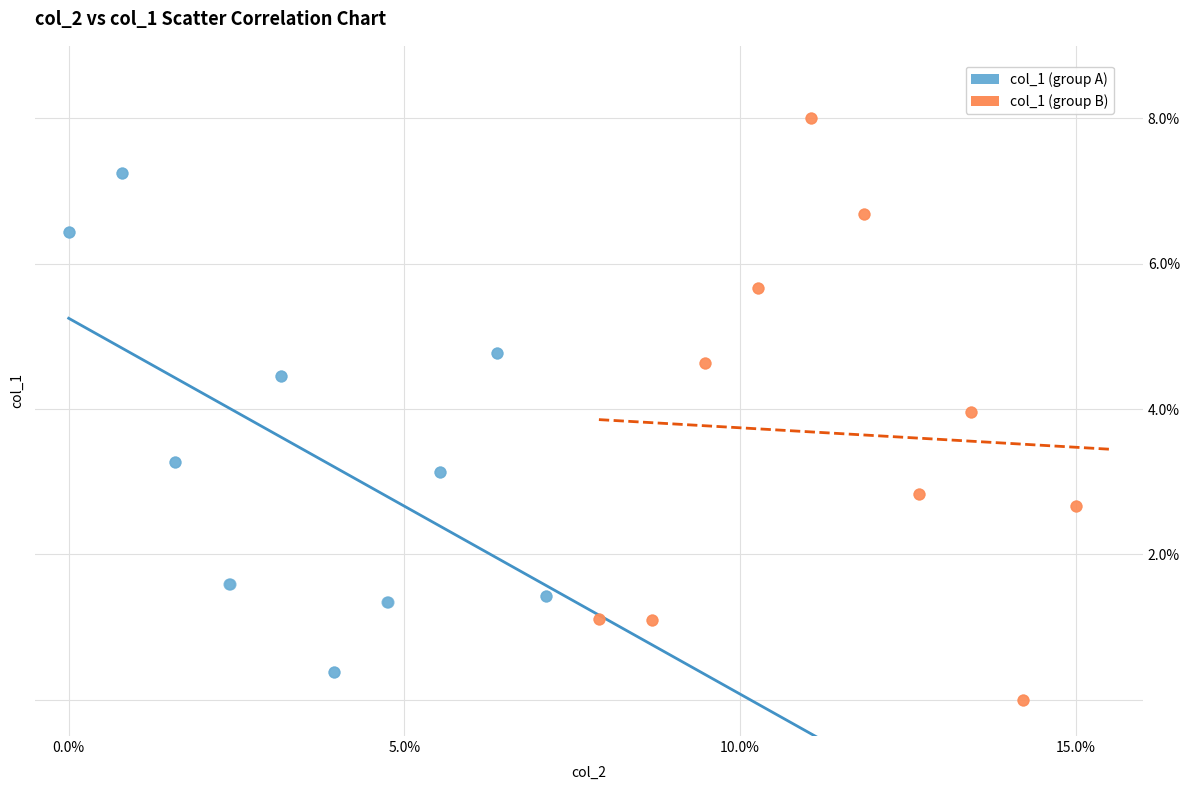

Which series has the largest Y range (max minus min)?

col_1 (group B)